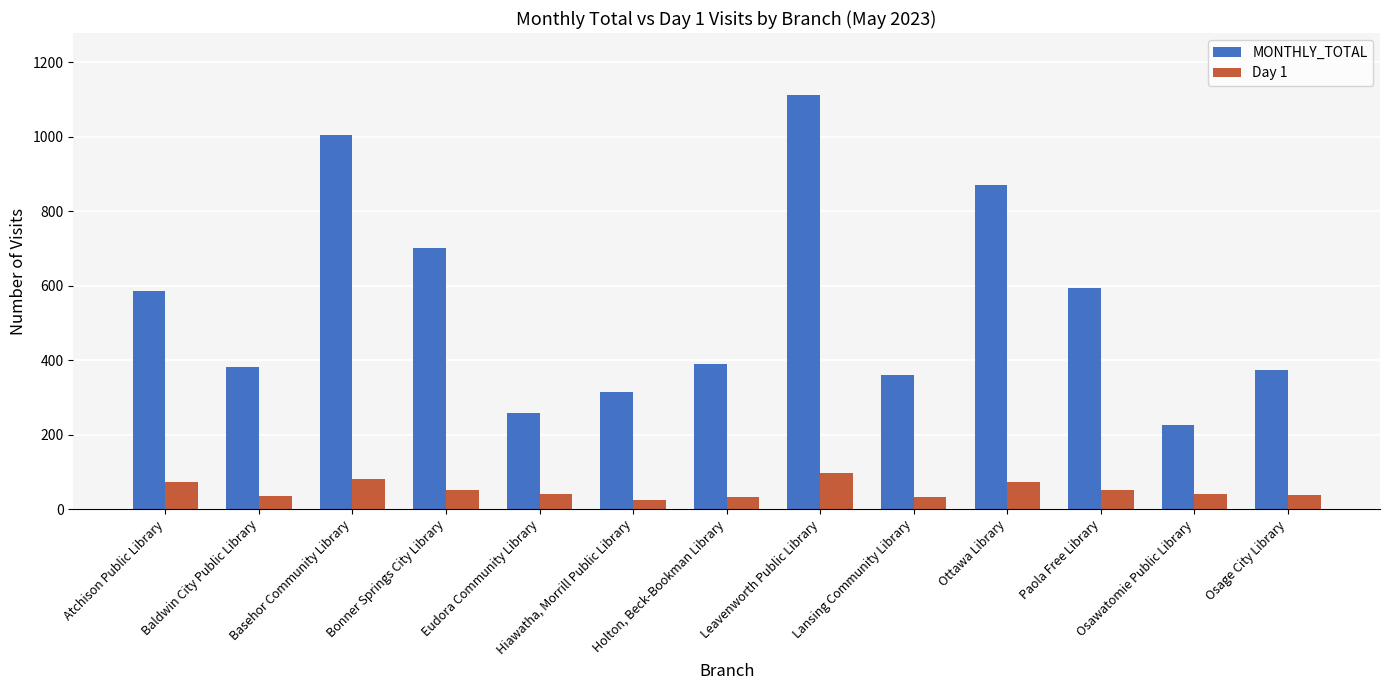

What position from the right is Osawatomie Public Library?

2